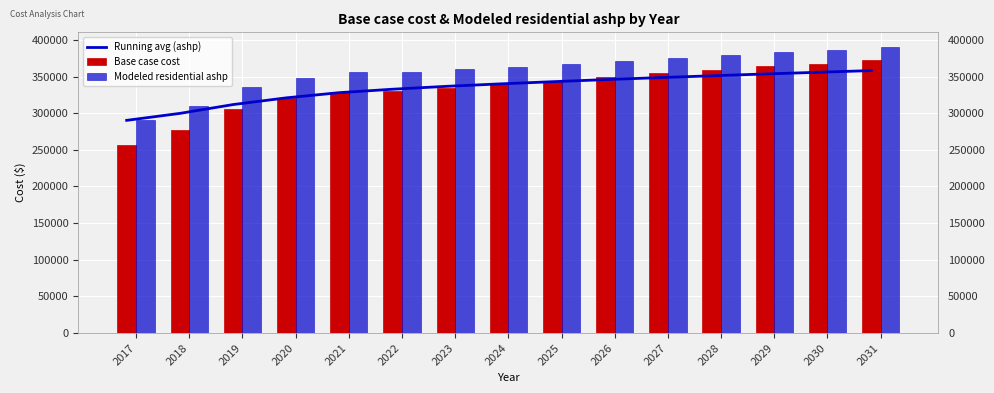

Which has a higher value, 2029 or 2026?

2029